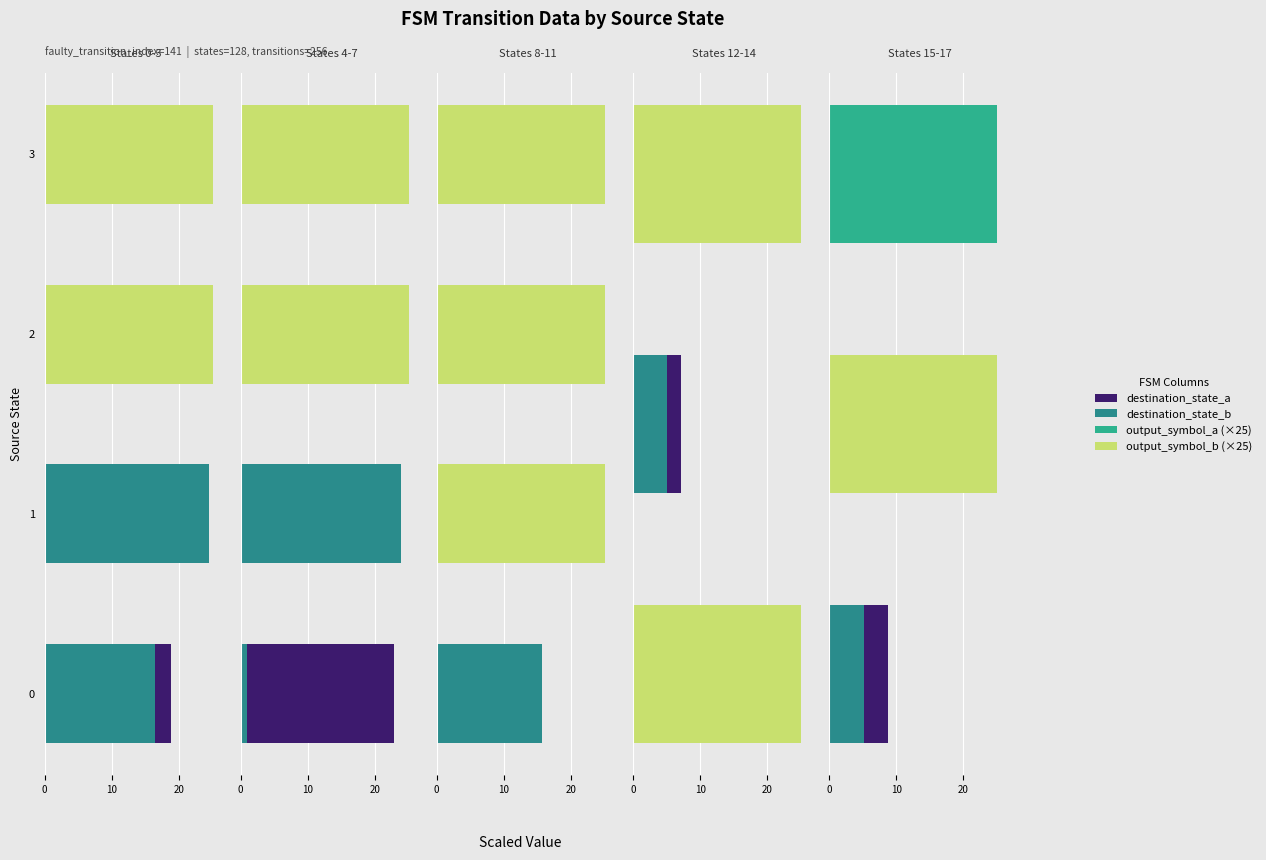

Between 2 and 1, which is larger?

1